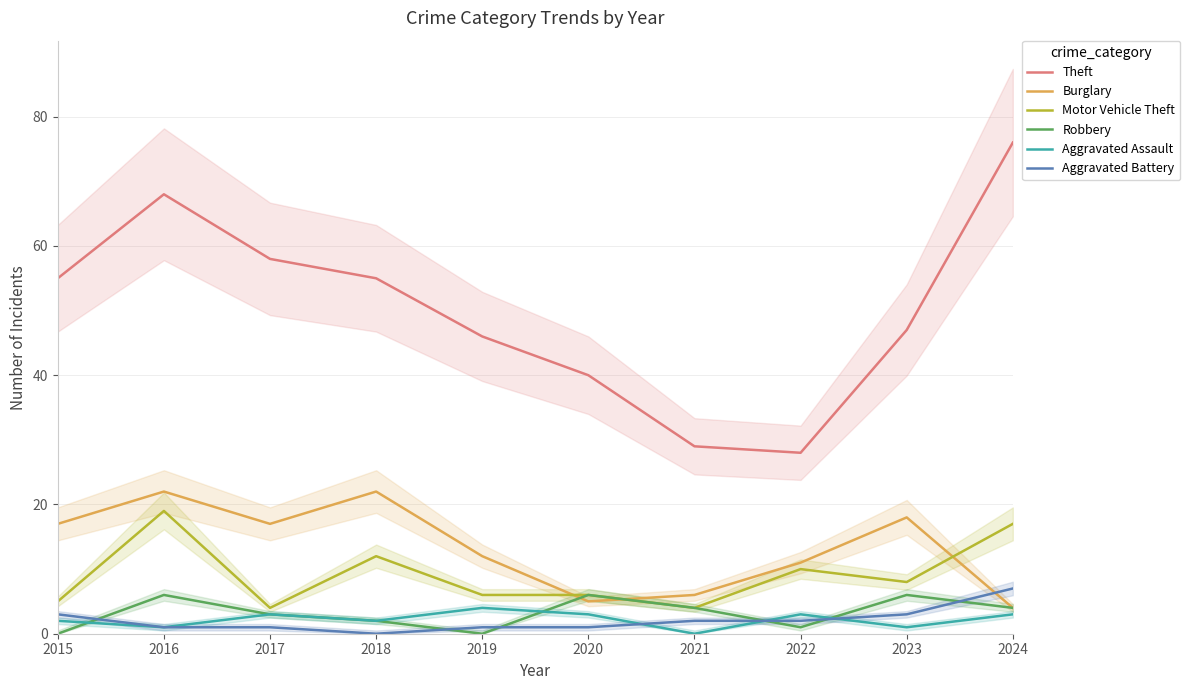

At 2017, list the series in order from smallest to largest.

Aggravated Battery, Robbery, Aggravated Assault, Motor Vehicle Theft, Burglary, Theft